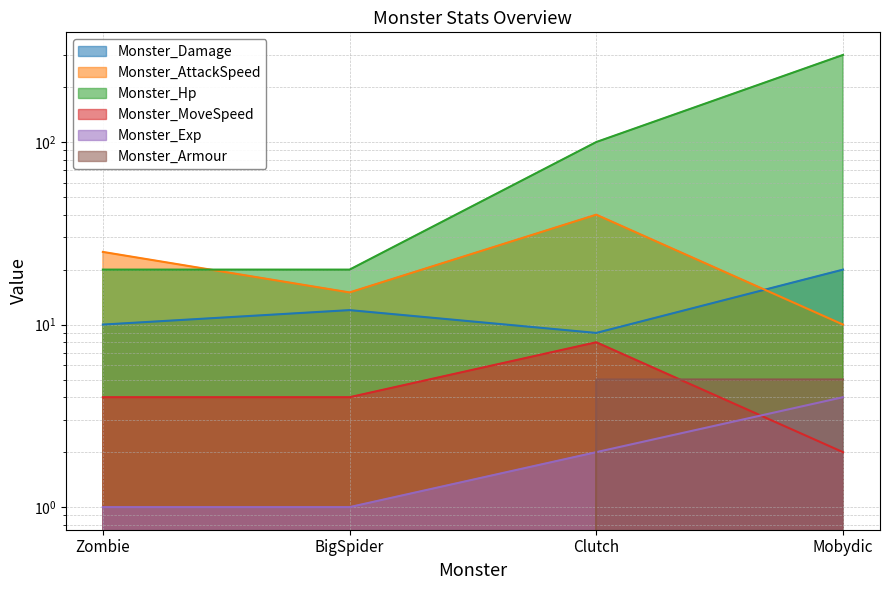

How many data points in Monster_AttackSpeed are above 25?

1